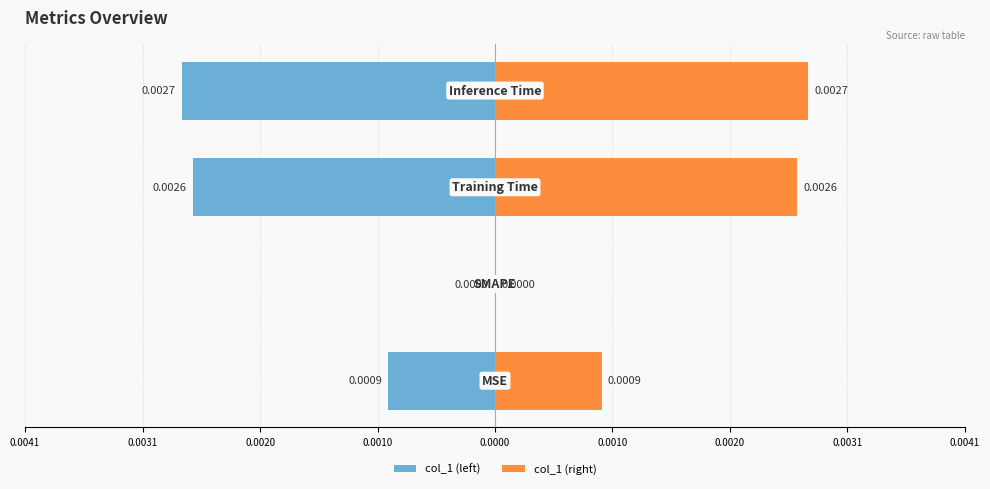

How many values in the col_1 (left) series are below 0?

3